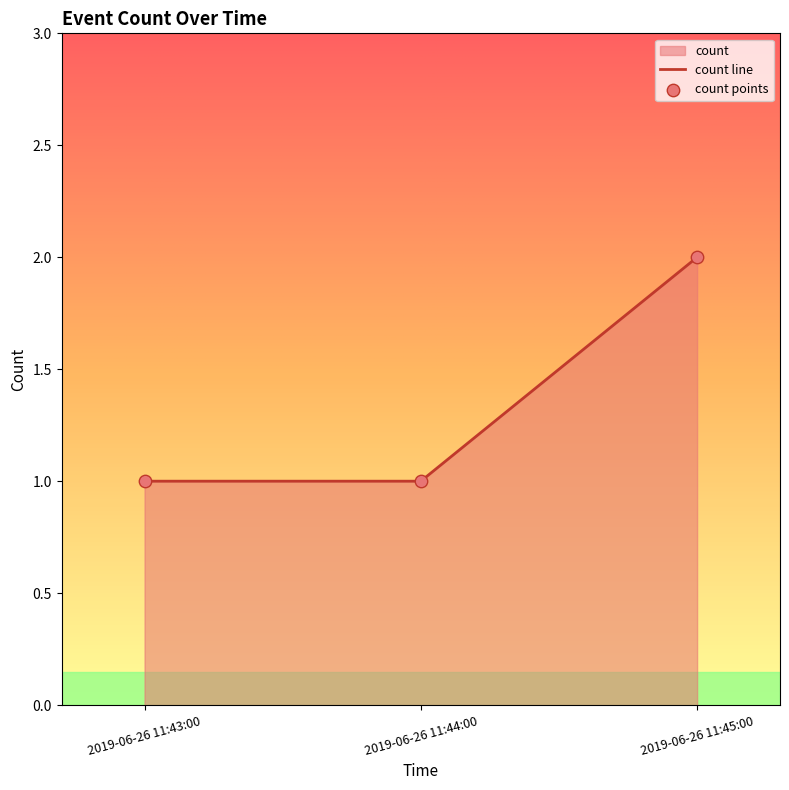

What is the ratio of the value at 2019-06-26 11:44:00 to the value at 2019-06-26 11:45:00?

0.5